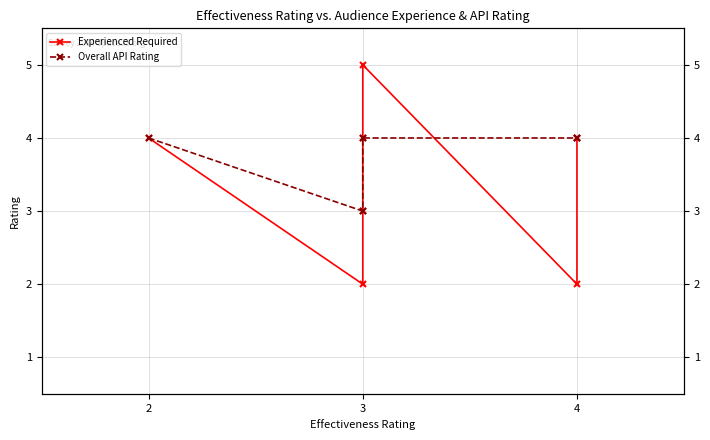

Which label corresponds to the smallest value in the chart?

3